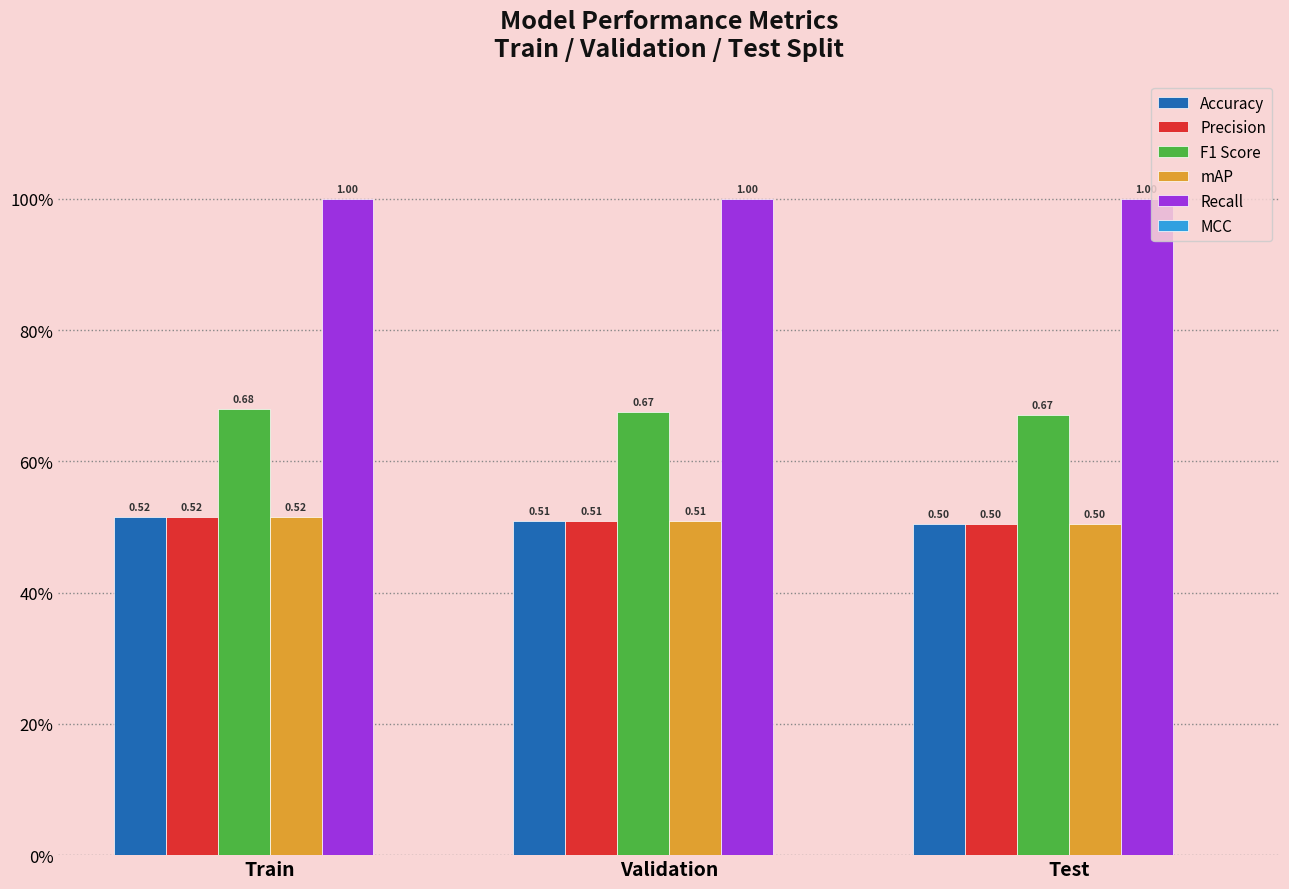

Does the chart contain any negative values?

No